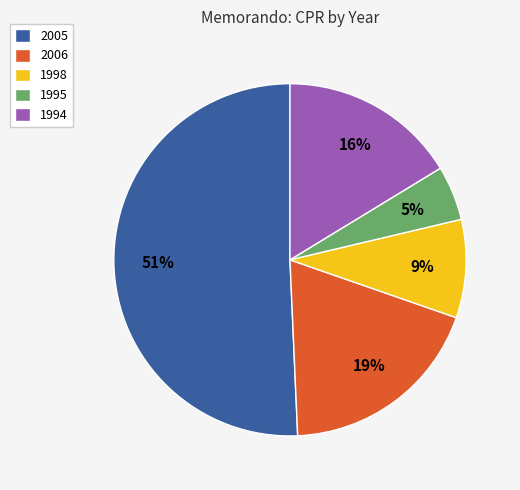

Count the number of slices in the pie.

5